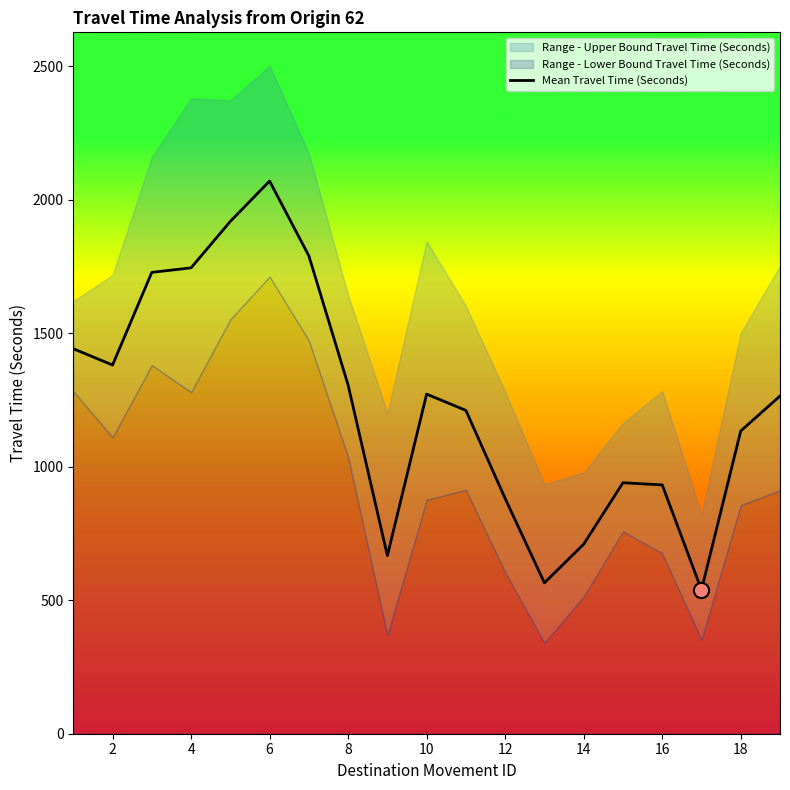

What is the highest value of the Mean Travel Time (Seconds) series?

2070